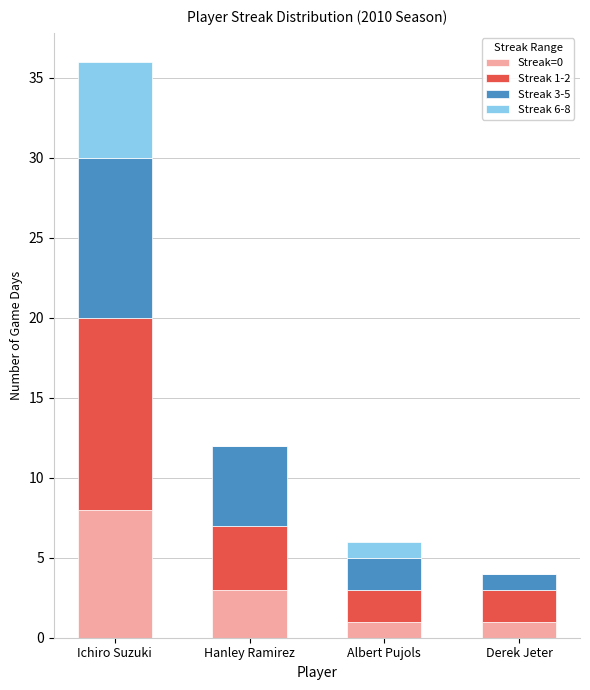

What is the total value across all series at Derek Jeter?

4